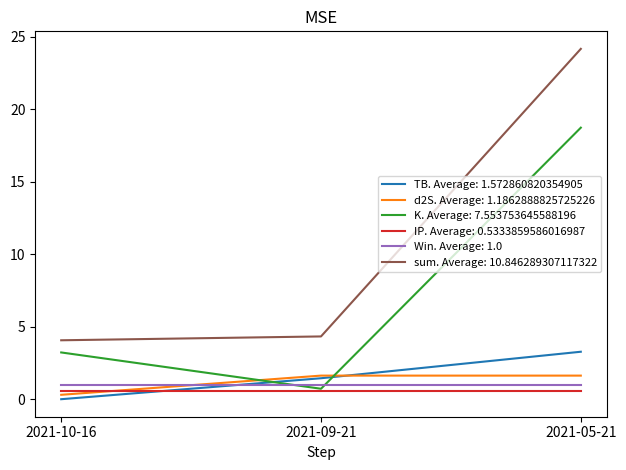

What position from the right is 2021-09-21?

2